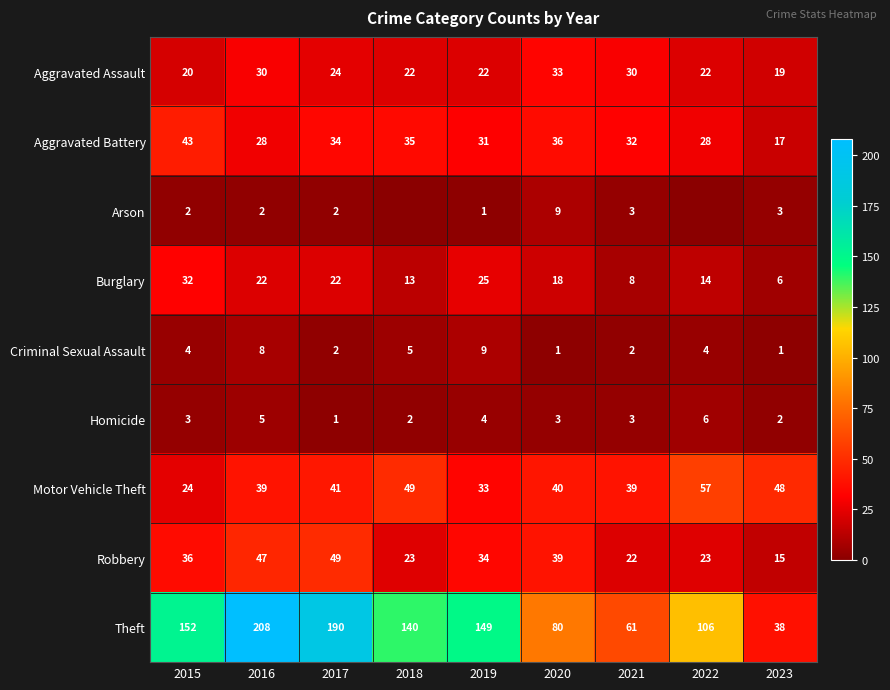

What is the difference between the maximum and minimum values in the Theft series?

170